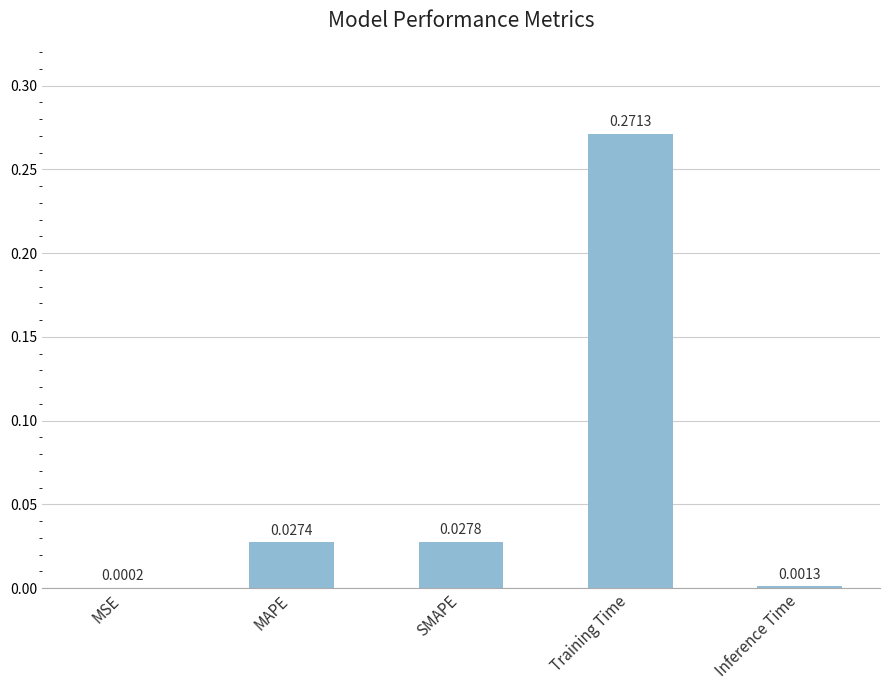

Where is the data nearest to the value 0?

MSE